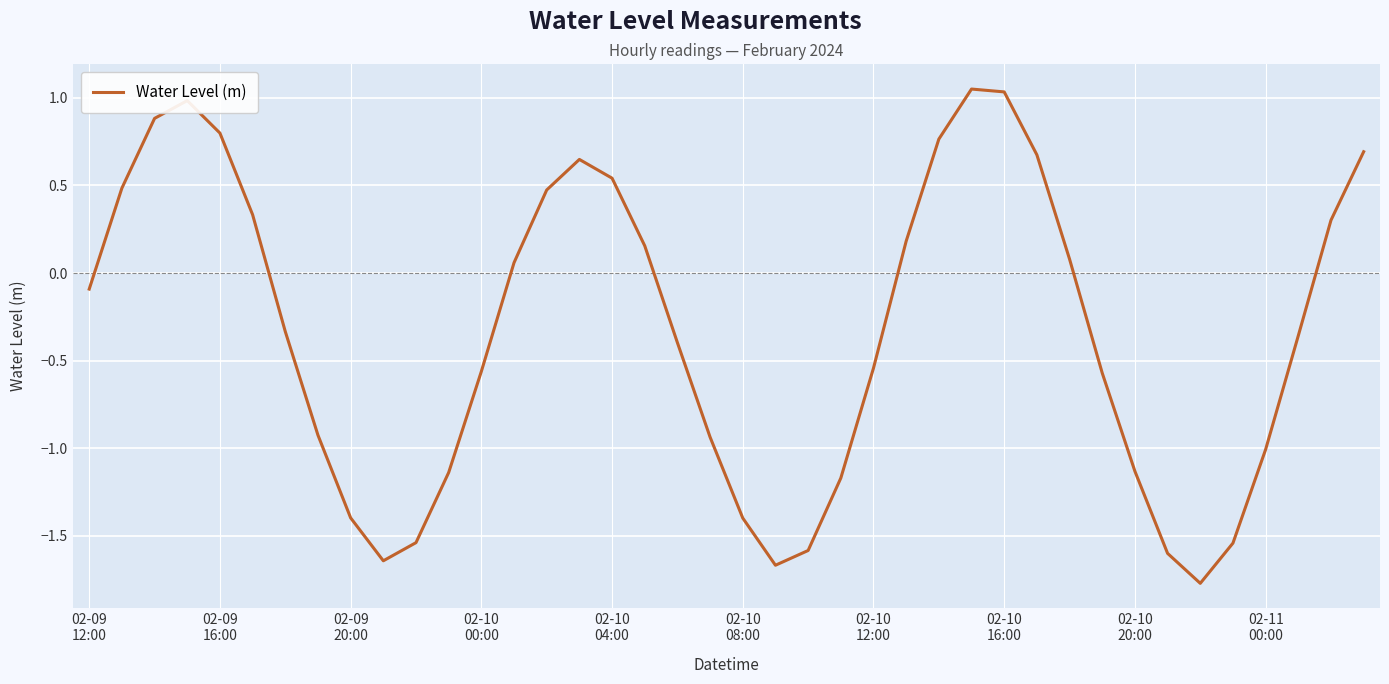

What is the difference between the maximum and minimum values?

2.8